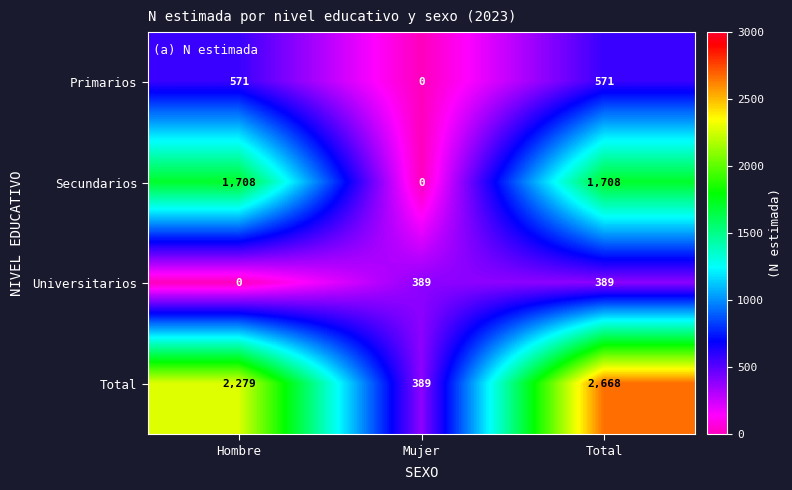

What is the difference between the Primarios values at Hombre and Mujer?

571